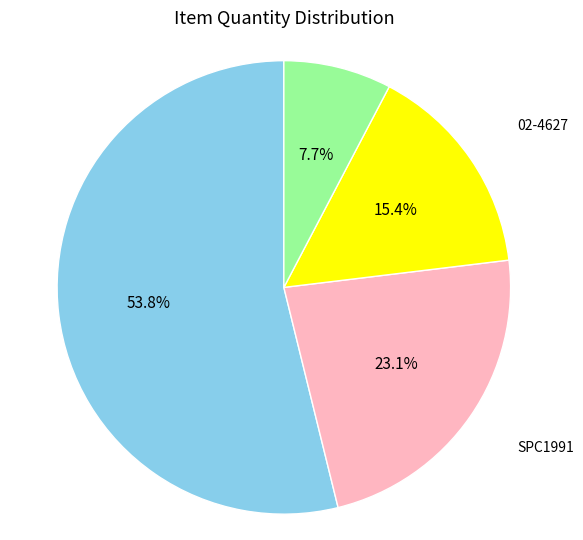

Is there a majority slice in this chart?

Yes